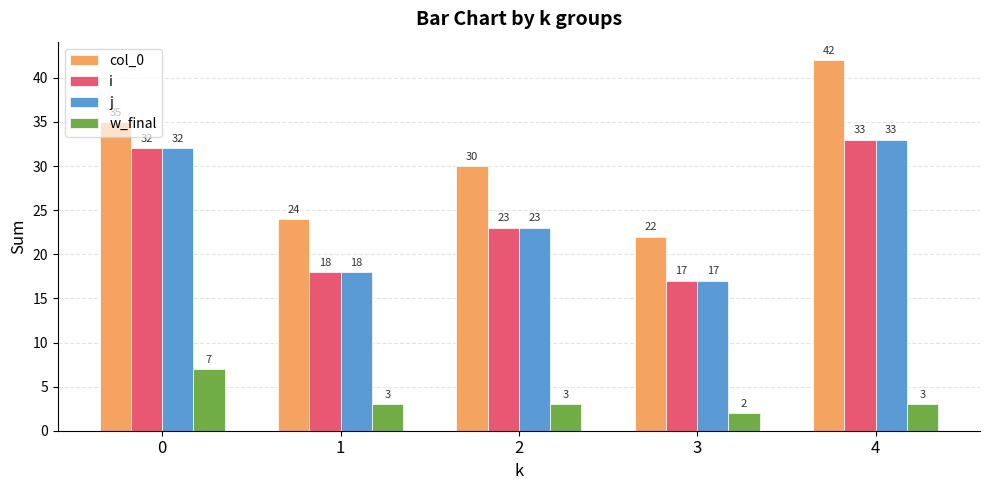

What is the total value across all series at 4?

111